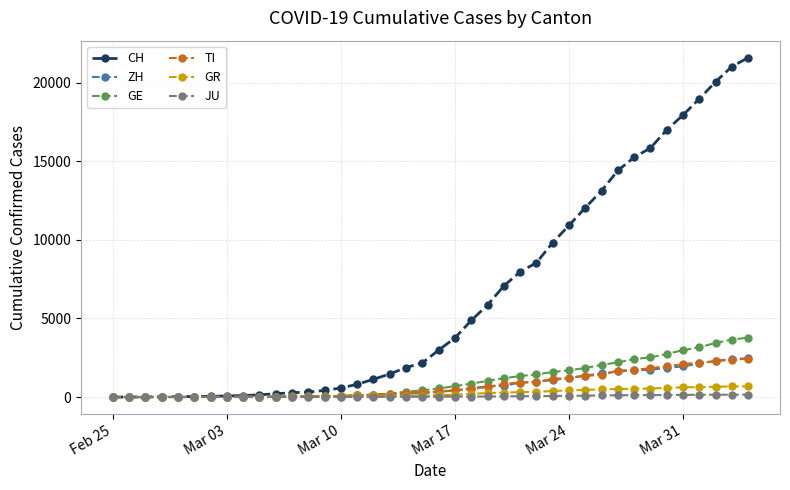

What are all the series names shown in the legend?

CH, ZH, GE, TI, GR, JU